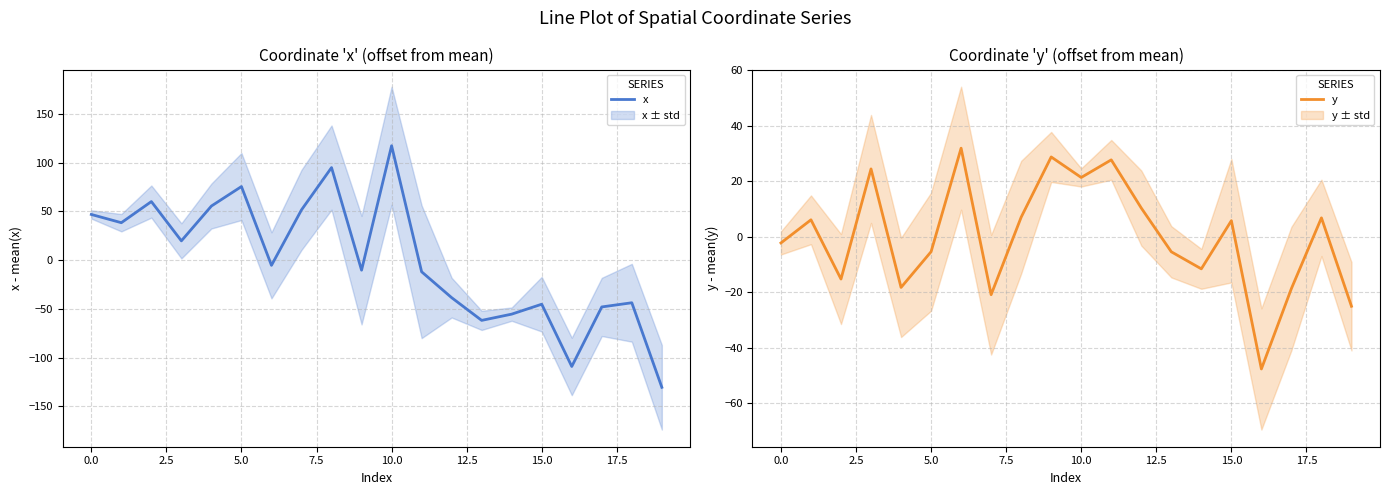

What position from the left is 13?

14